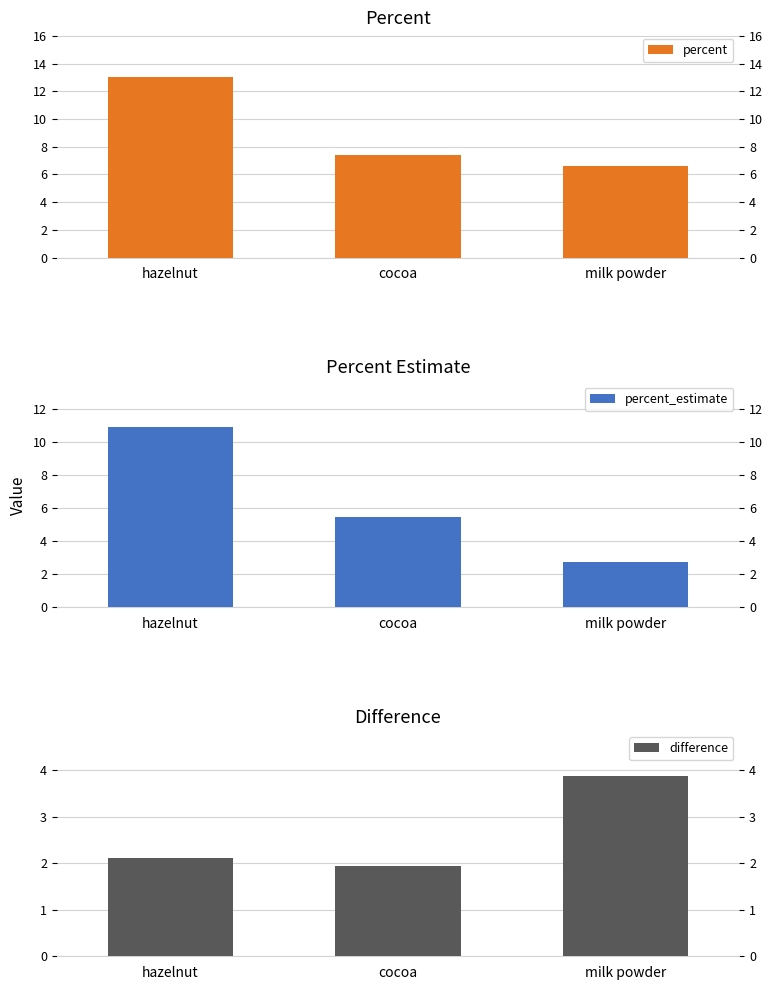

Which series has the largest range (max minus min)?

percent_estimate